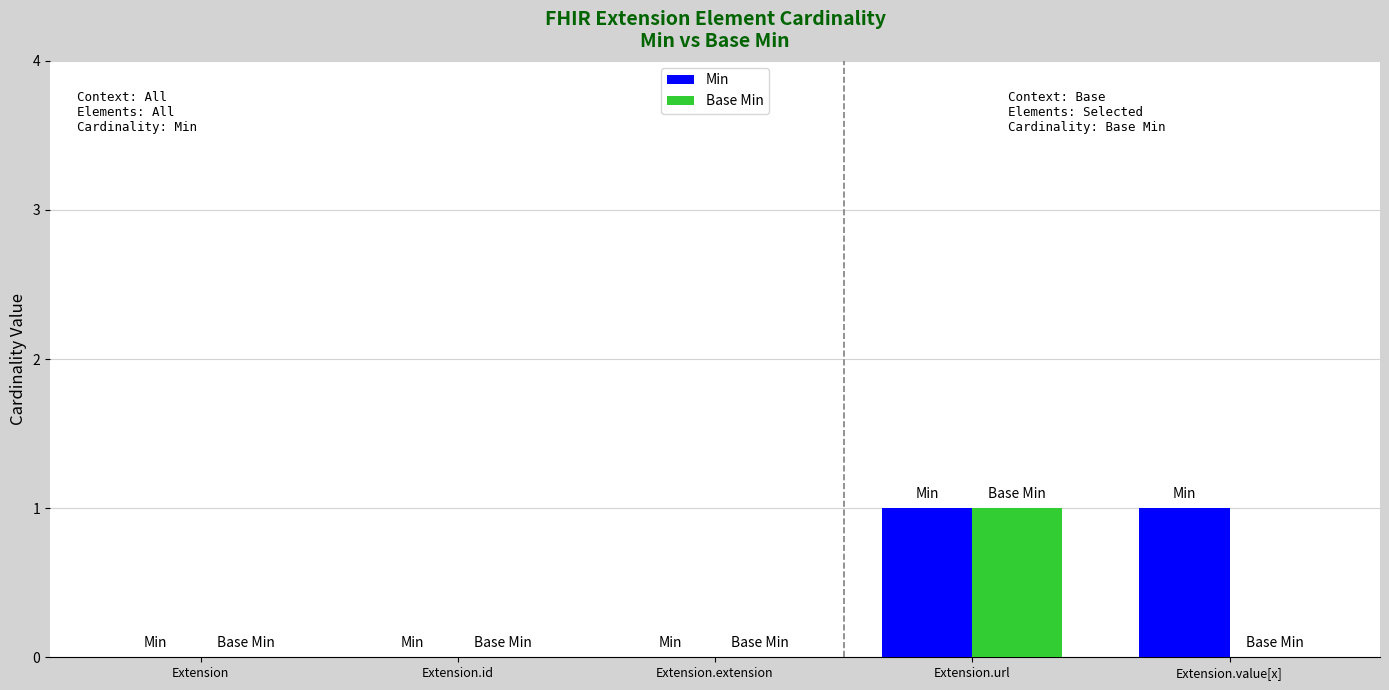

What is the sum of the Min values at Extension.url and Extension?

1